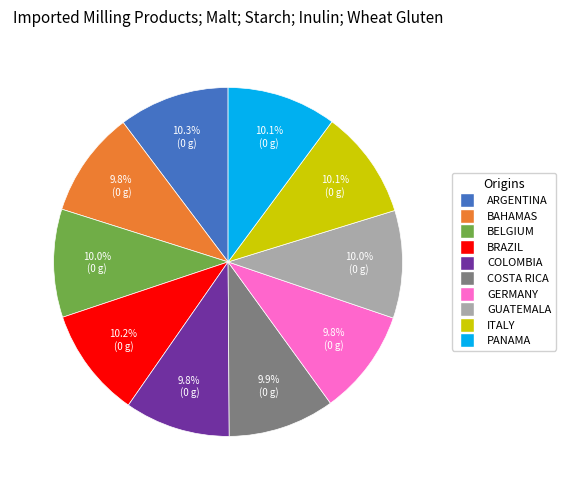

How much of the chart is everything except ARGENTINA?

89.7%